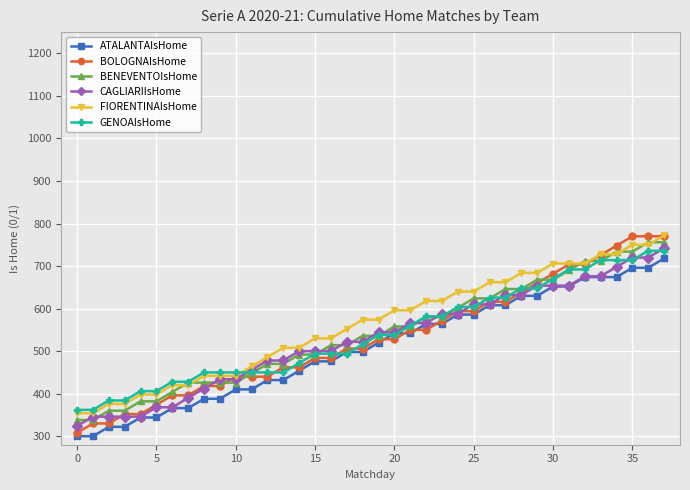

What is the value of the GENOAIsHome point at the 28th from the left?

626